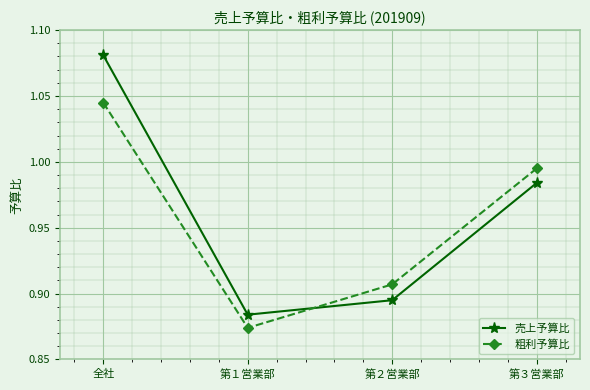

Rank the categories by 粗利予算比 value from highest to lowest.

全社, 第３営業部, 第２営業部, 第１営業部